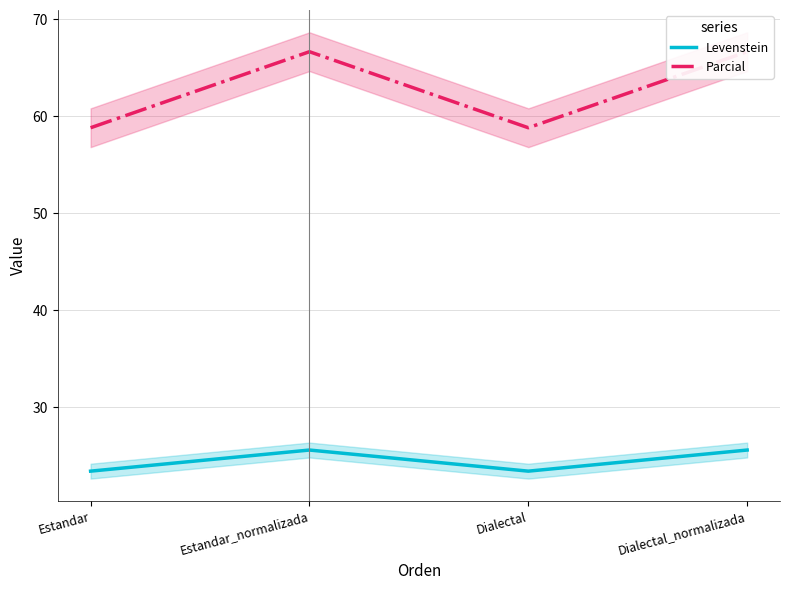

True or false: Levenstein has more than 2 interior local peaks.

False